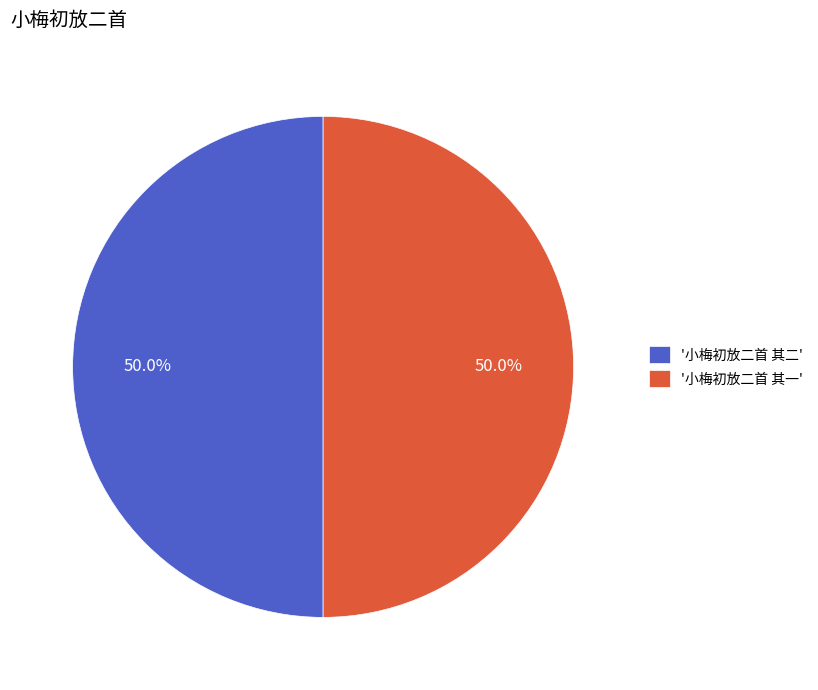

What portion of the pie excludes '小梅初放二首 其二'?

50.0%